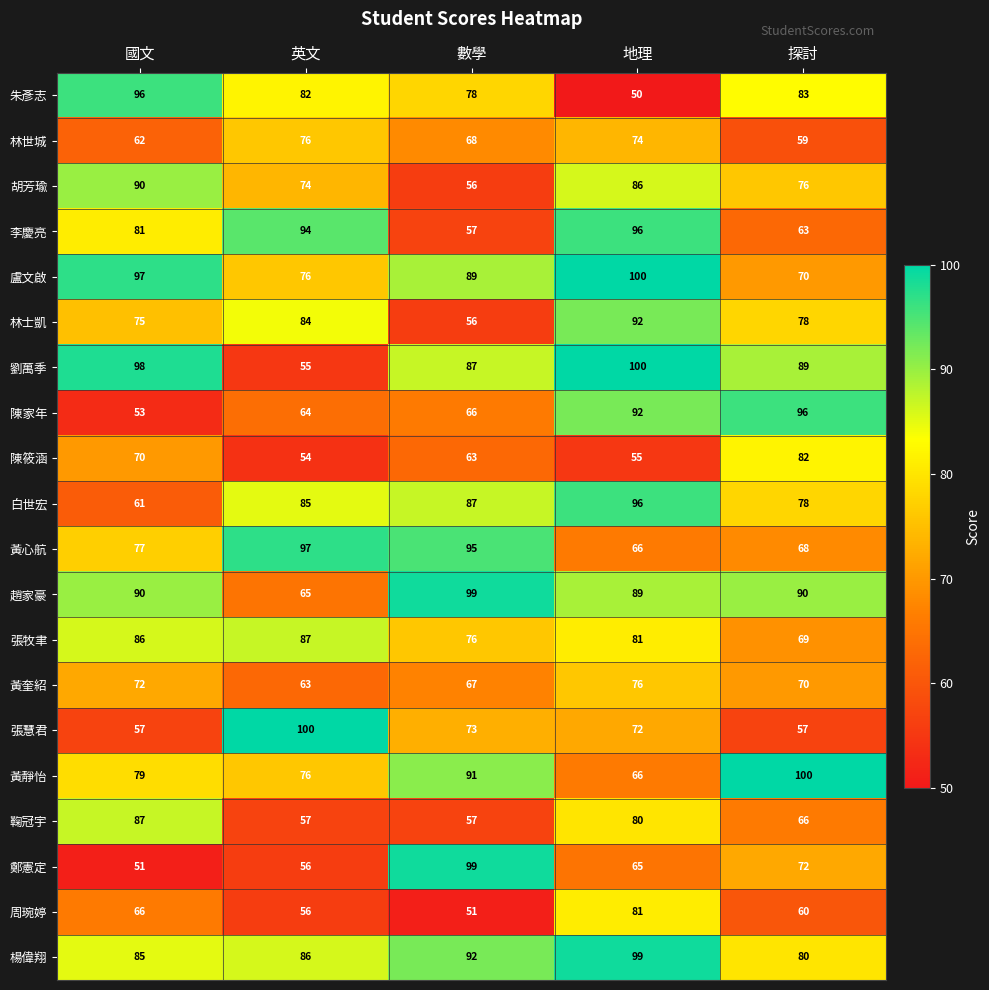

Which series has the largest range (max minus min)?

鄭憲定